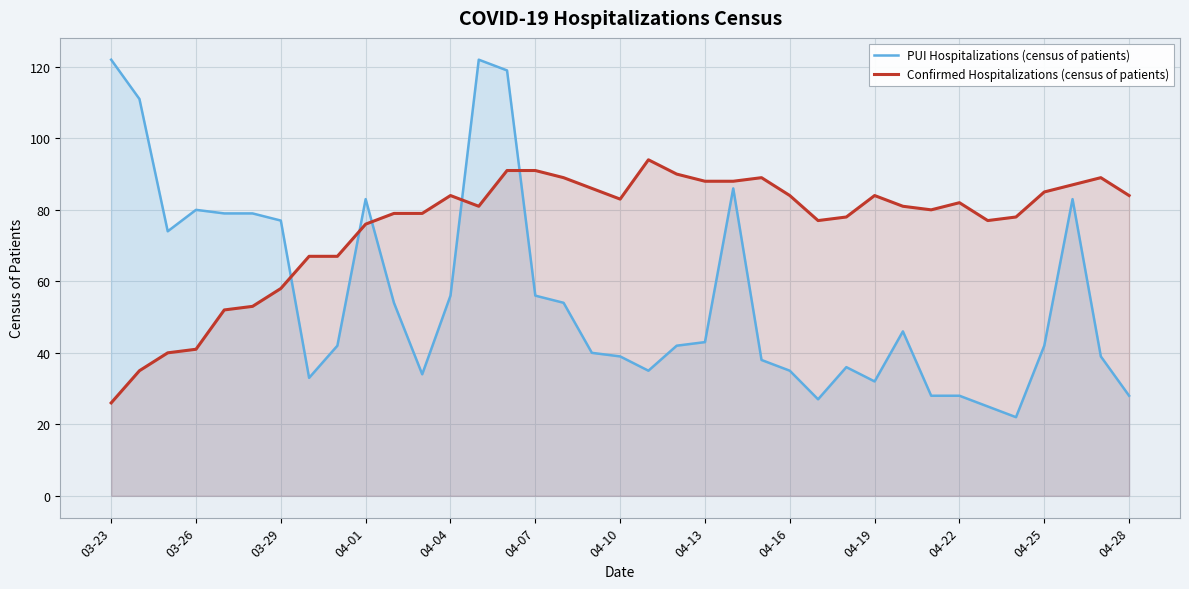

Which series has the largest total across all categories?

Confirmed Hospitalizations (census of patients)